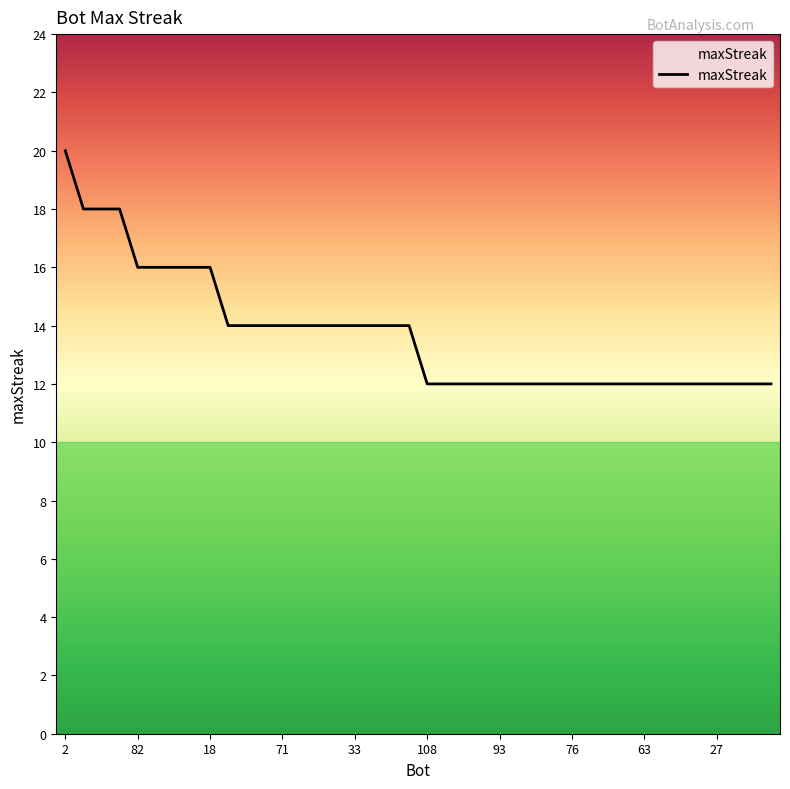

What is the greatest value displayed?

20